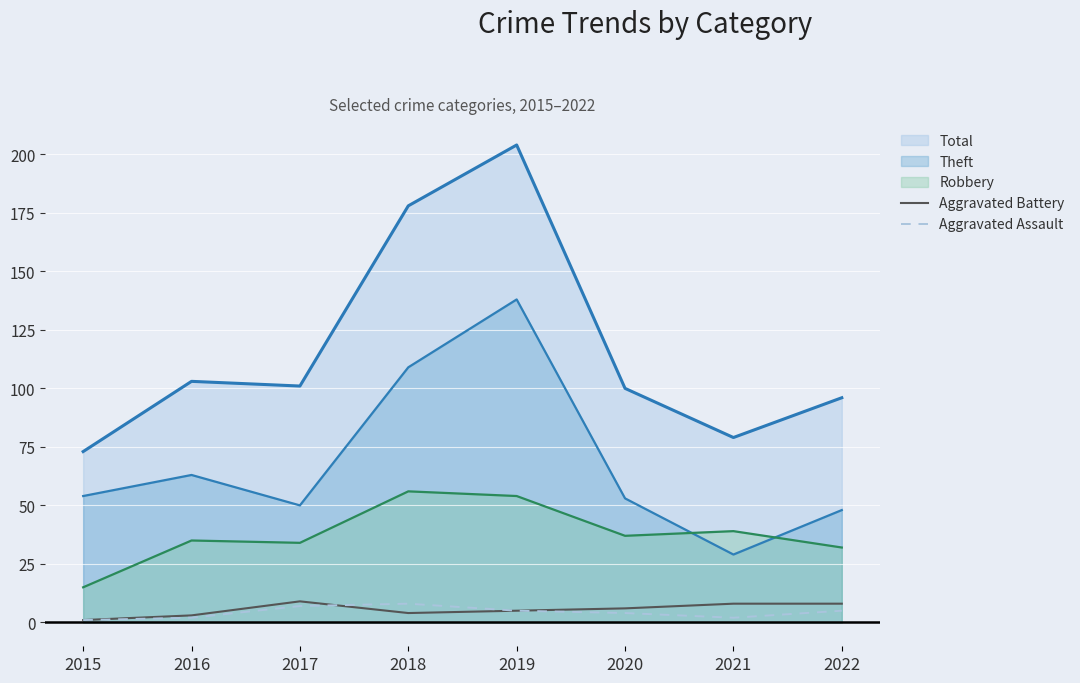

At how many categories does at least one series exceed 2?

8